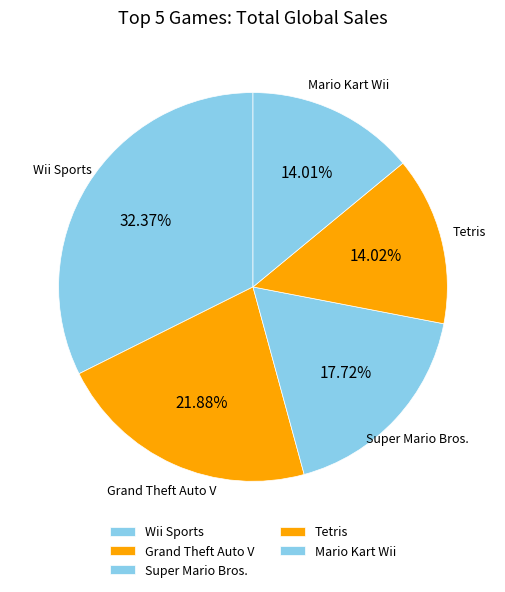

How much of the chart is everything except Wii Sports?

67.6%